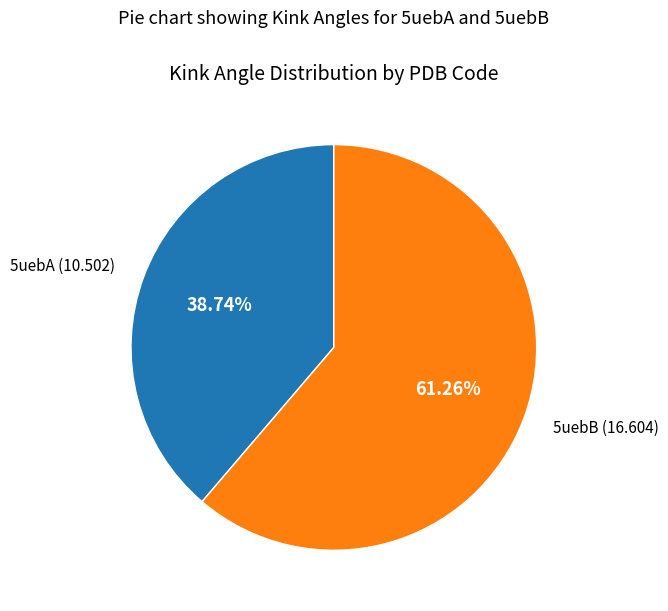

Combined, what portion of the pie is 5uebA and 5uebB?

100.0%